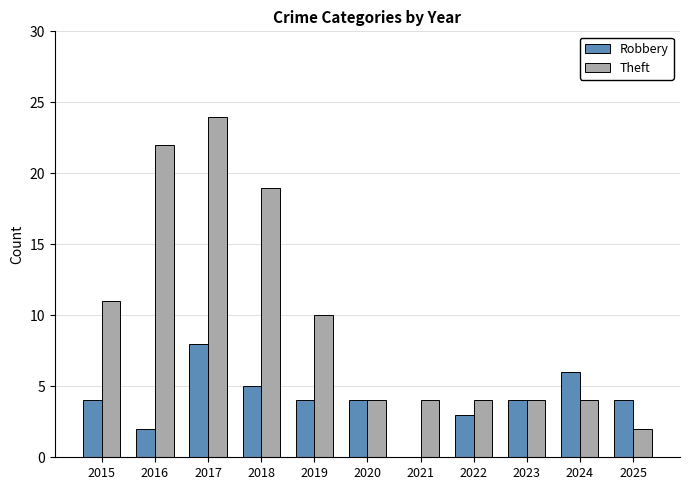

Reading left to right, transcribe all the data shown in this chart.

Robbery: 2015=4	2016=2	2017=8	2018=5	2019=4	2020=4	2021=0	2022=3	2023=4	2024=6	2025=4
Theft: 2015=11	2016=22	2017=24	2018=19	2019=10	2020=4	2021=4	2022=4	2023=4	2024=4	2025=2